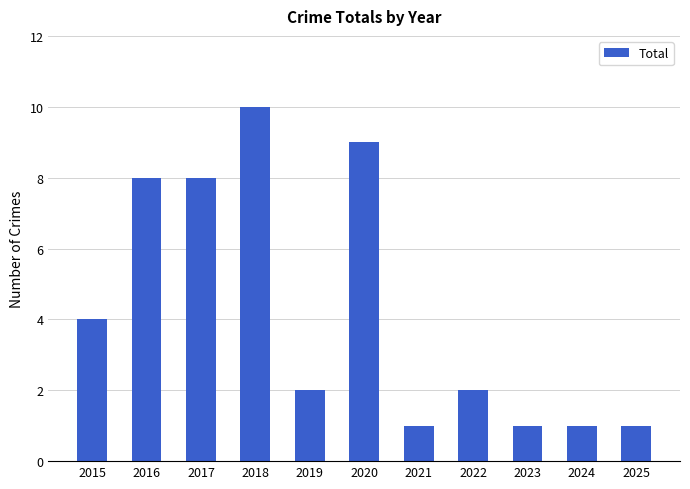

Reading left to right, list all the values displayed in this chart.

2015=4	2016=8	2017=8	2018=10	2019=2	2020=9	2021=1	2022=2	2023=1	2024=1	2025=1